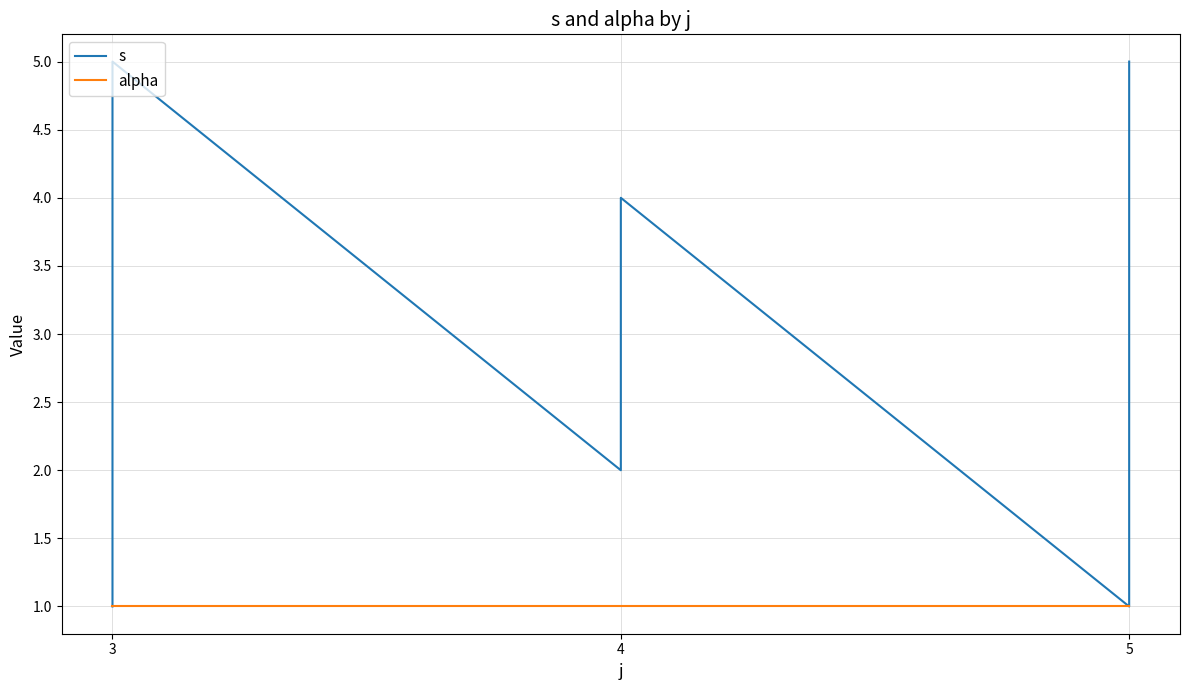

What is the difference between the second highest and second lowest values in the s series?

4